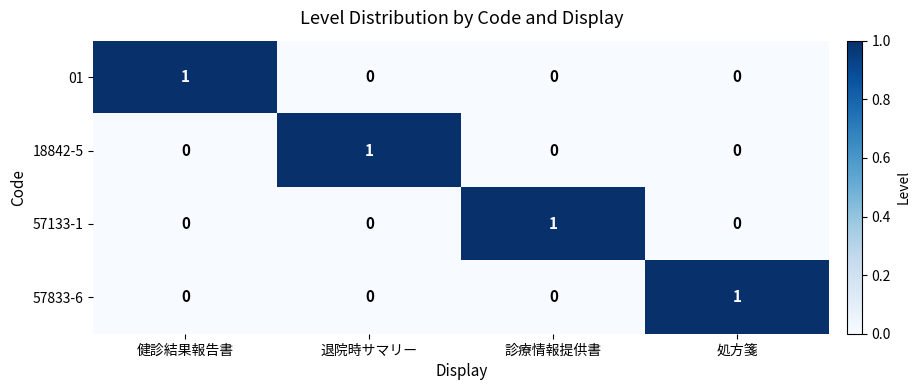

How many 01 values are between 0 and 1?

4